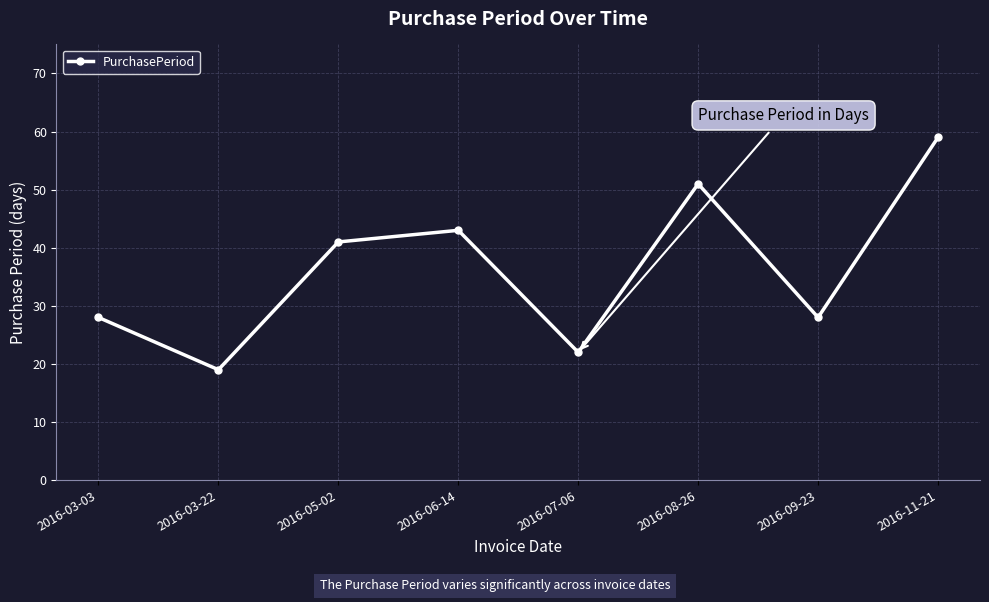

Count the values in the range 28 to 51.

5